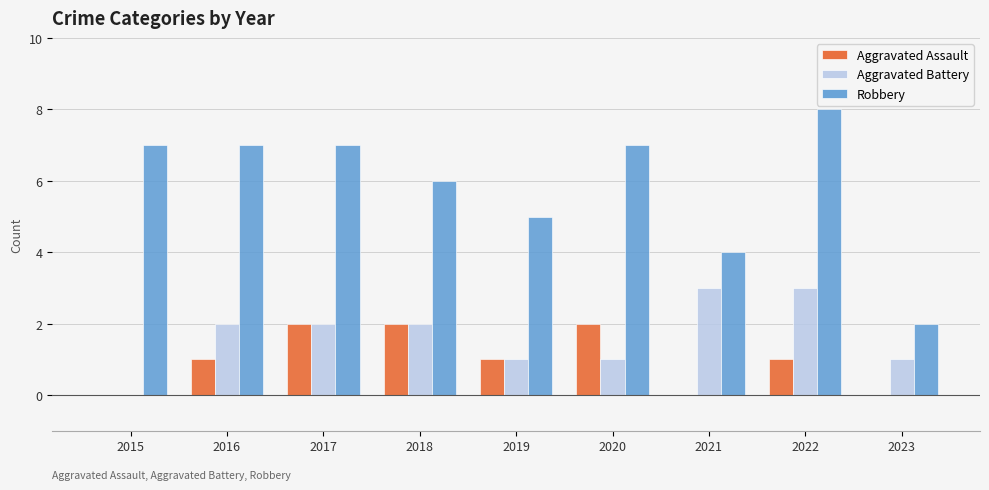

Reading left to right, transcribe all the data shown in this chart.

Aggravated Assault: 2015=0	2016=1	2017=2	2018=2	2019=1	2020=2	2021=0	2022=1	2023=0
Aggravated Battery: 2015=0	2016=2	2017=2	2018=2	2019=1	2020=1	2021=3	2022=3	2023=1
Robbery: 2015=7	2016=7	2017=7	2018=6	2019=5	2020=7	2021=4	2022=8	2023=2